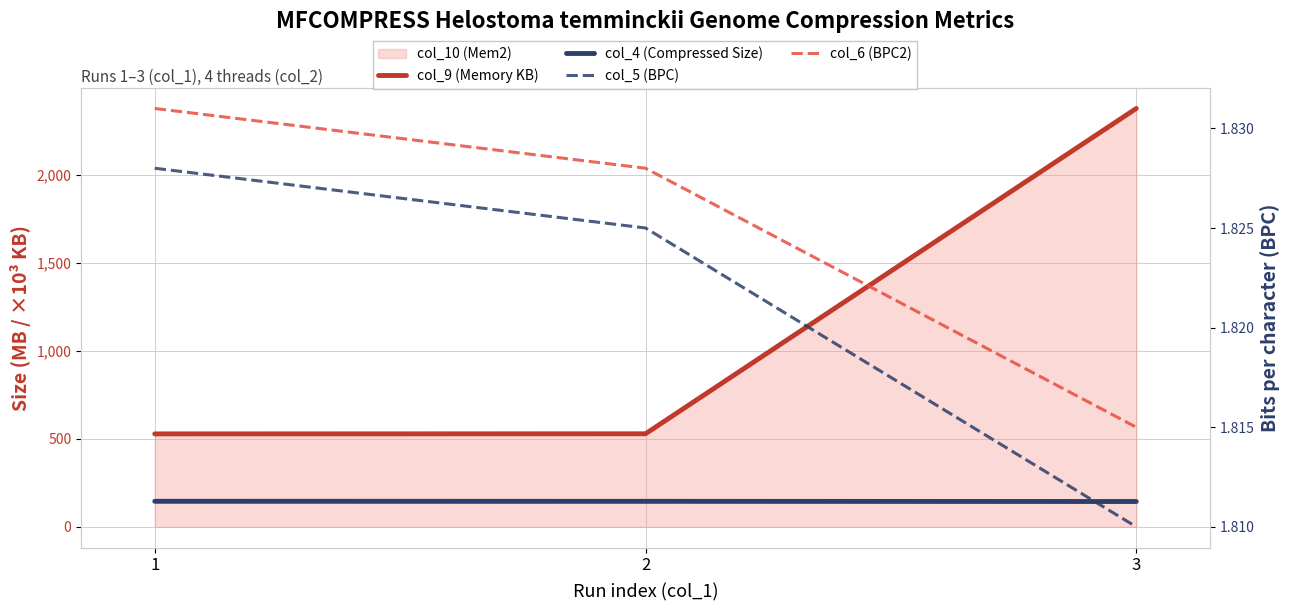

Which series has the widest spread of values?

col_9 (Memory KB)